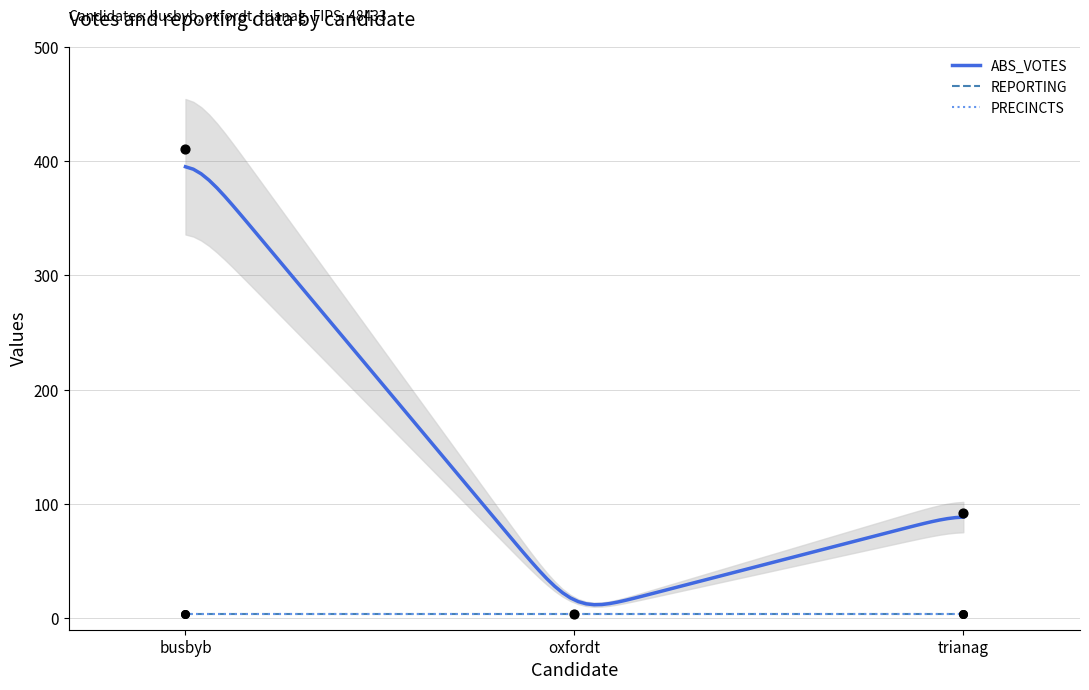

Which series has the largest Y range (max minus min)?

ABS_VOTES